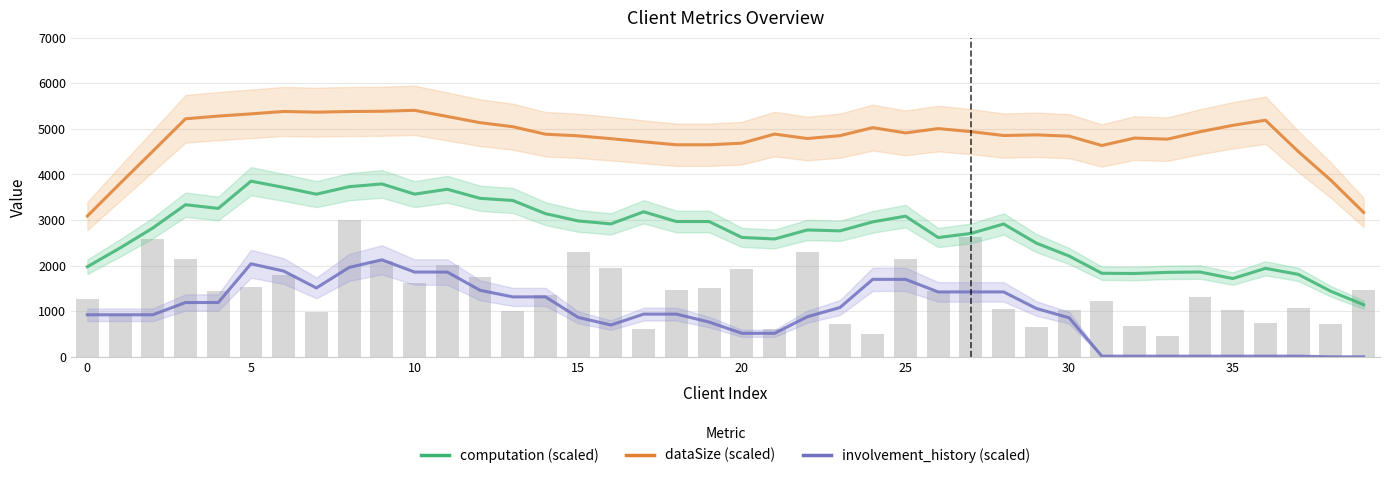

How many data points does each series have?

40